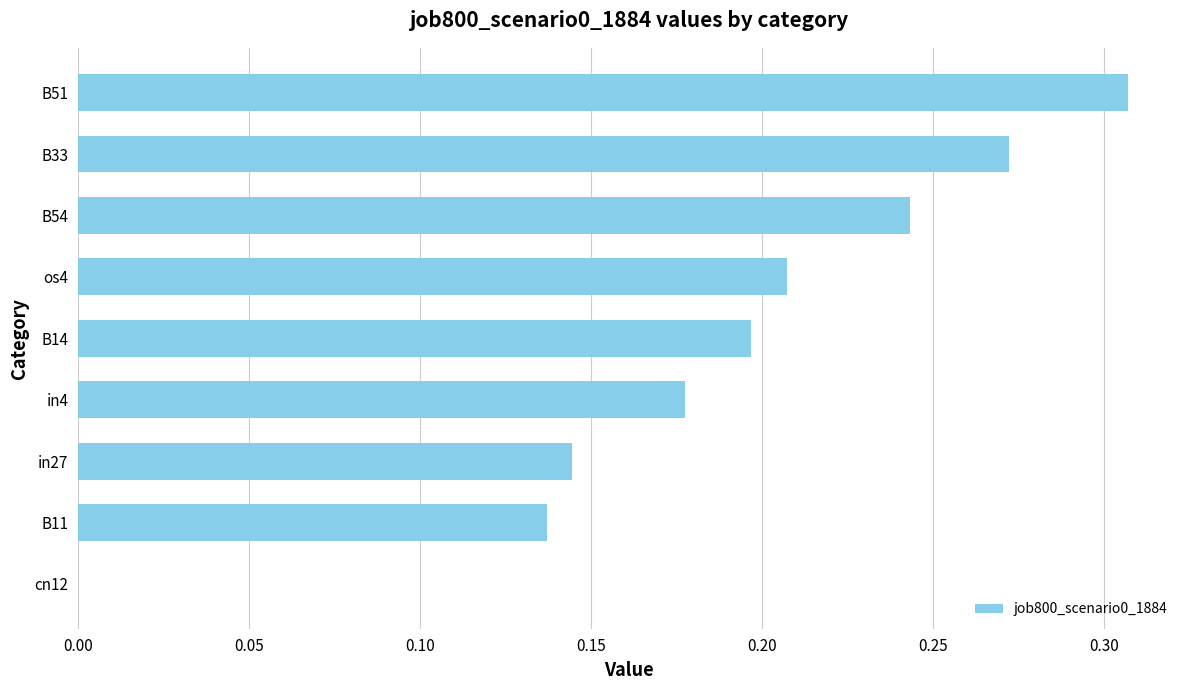

True or false: the data shows 0.3 at in4.

False